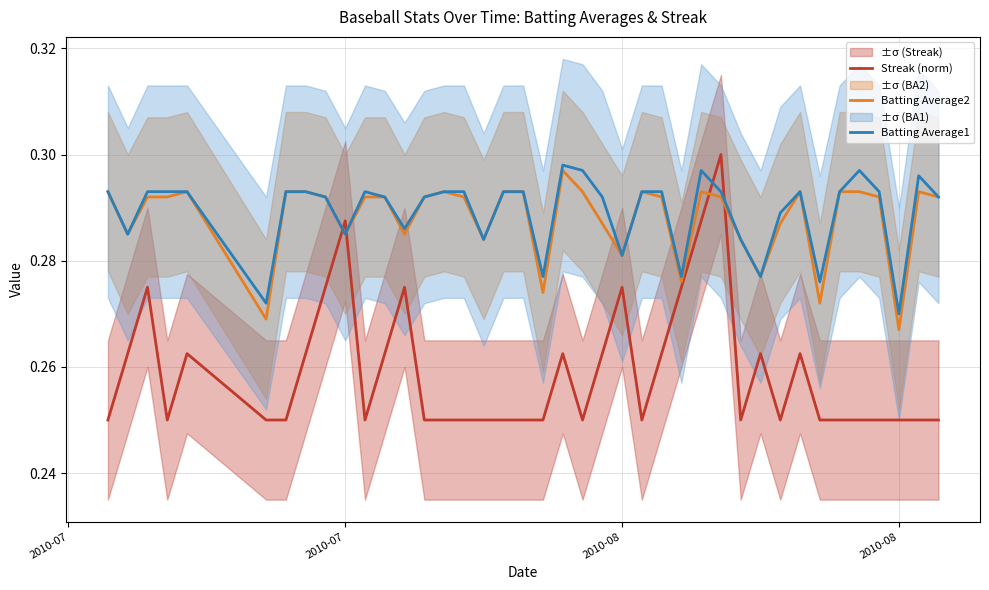

The Streak (norm) series shows 0.1 at 18. True or false?

False